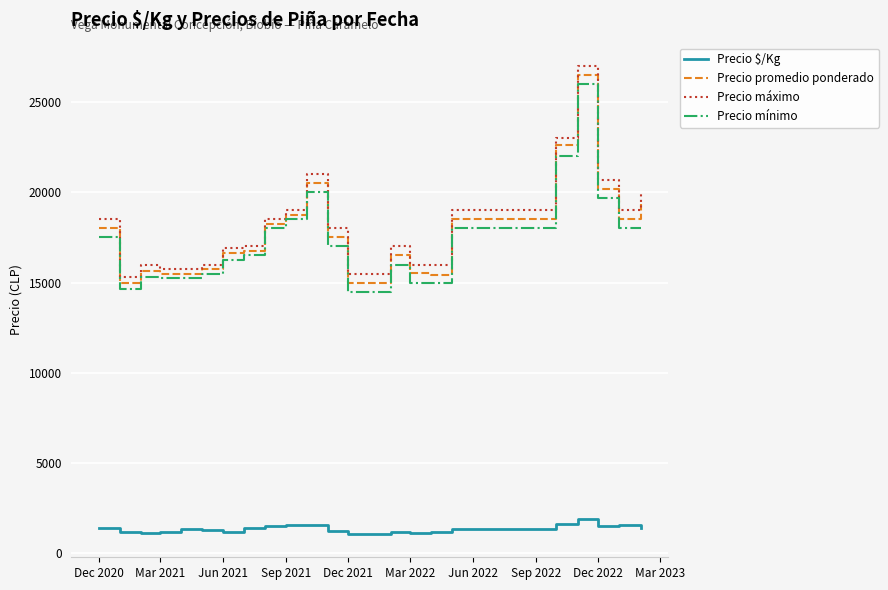

True or false: Precio $/Kg and Precio mínimo intersect in this chart.

False